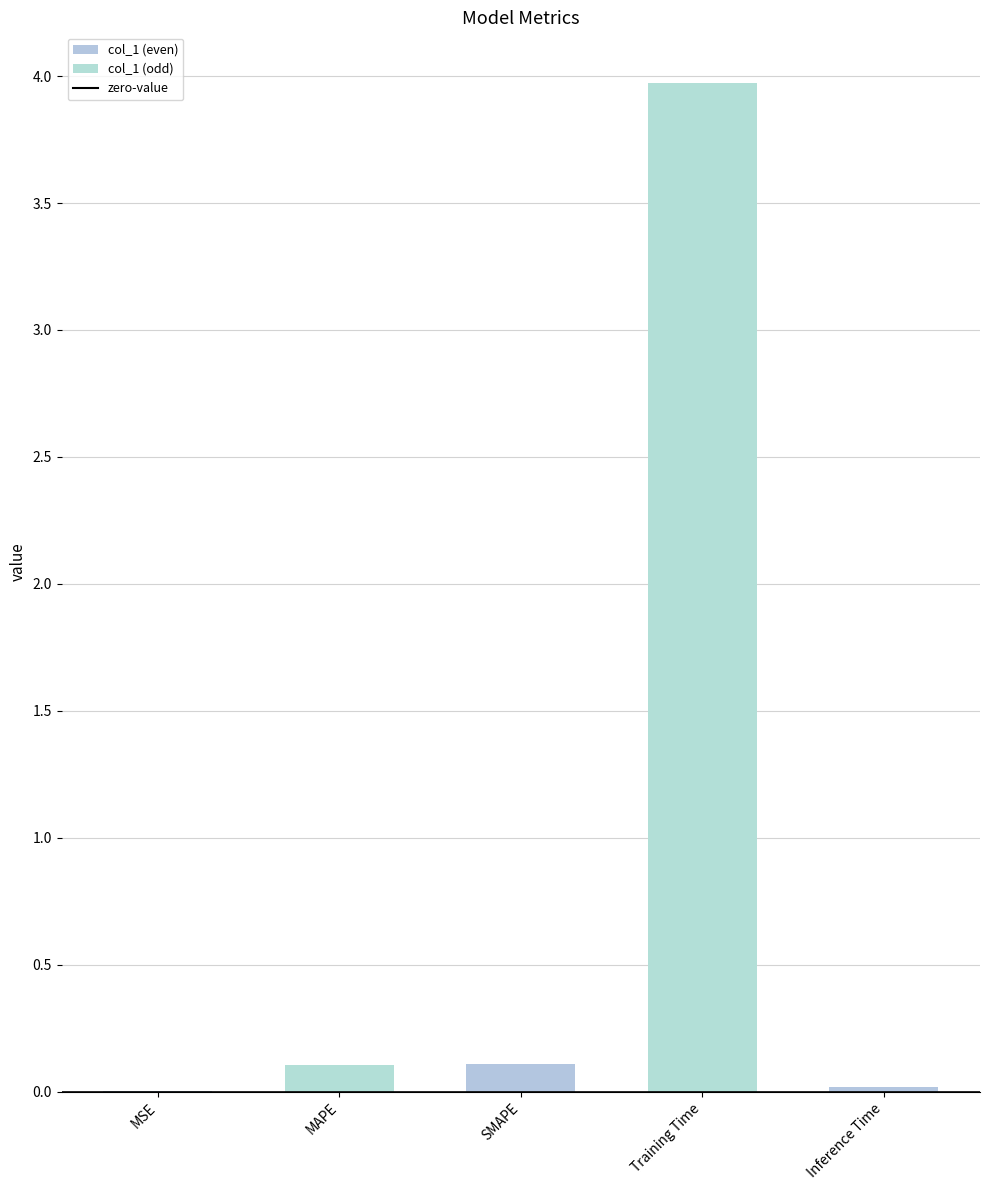

What is the greatest value displayed?

4.0